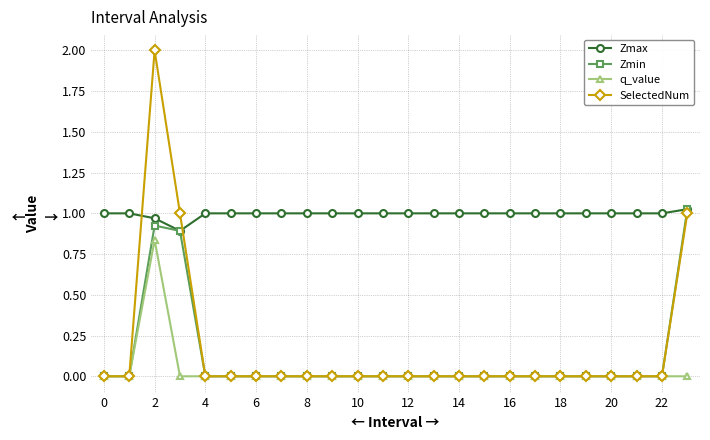

True or false: q_value and Zmax cross at least once.

False